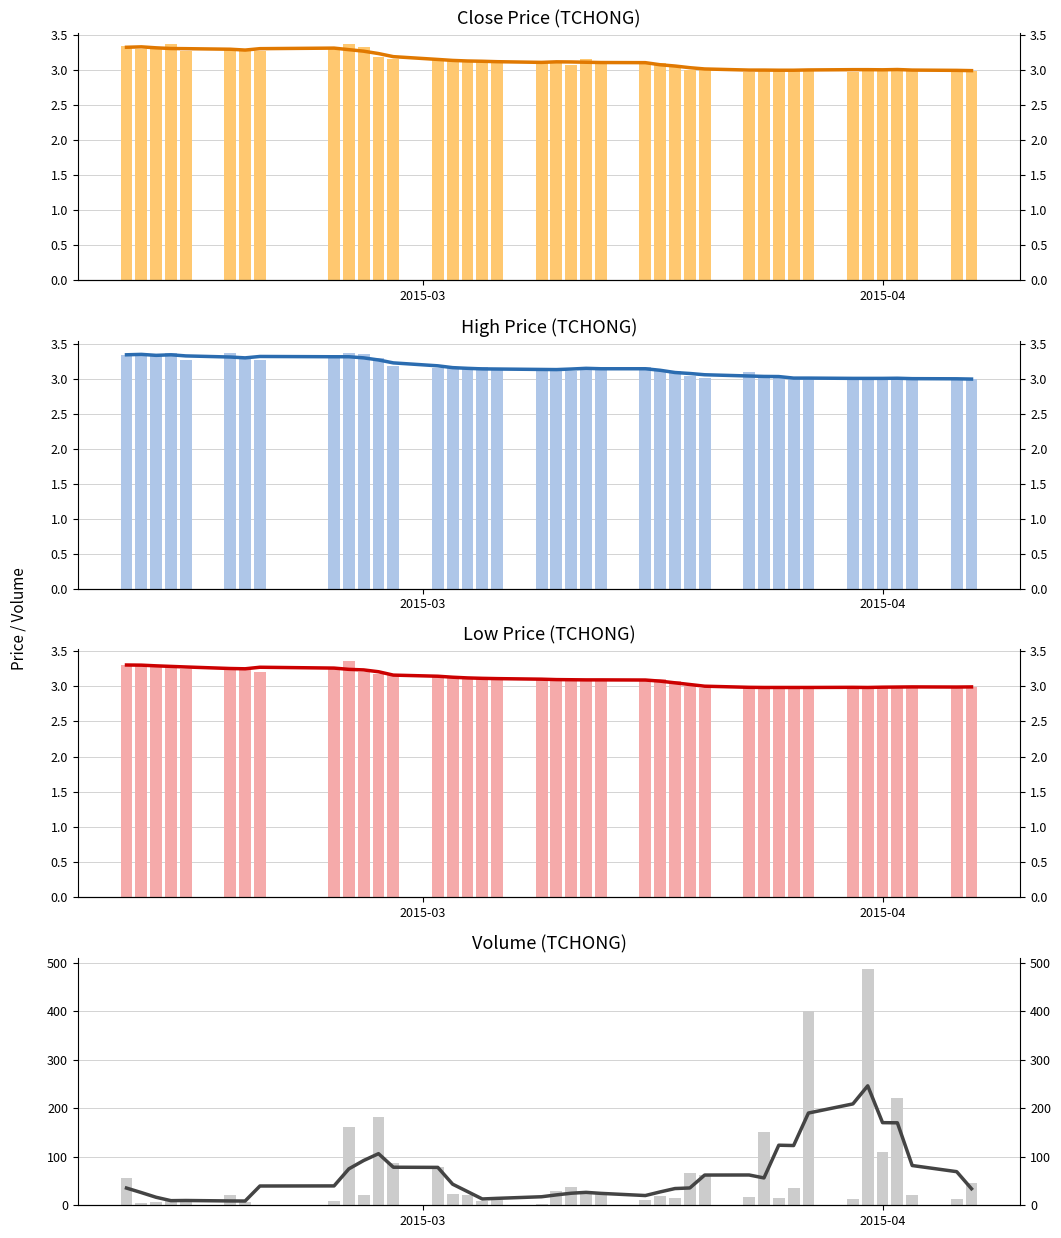

Reading left to right, transcribe all the data shown in this chart.

close: 3.3	3.3	3.3	3.4	3.3	3.3	3.3	3.3	3.3	3.4	3.3	3.2	3.2	3.1	3.1	3.1	3.1	3.1	3.1	3.1	3.1	3.2	3.1	3.1	3.1	3.1	3.0	3.0	3.0	3.0	3.0	3.0	3.0	3.0	3.0	3.0	3.0	3.0	3.0	3.0
high: 3.3	3.4	3.4	3.4	3.3	3.4	3.3	3.3	3.3	3.4	3.4	3.3	3.2	3.2	3.2	3.1	3.2	3.1	3.1	3.1	3.1	3.2	3.2	3.2	3.1	3.1	3.0	3.0	3.1	3.0	3.0	3.0	3.0	3.0	3.0	3.0	3.0	3.0	3.0	3.0
low: 3.3	3.3	3.3	3.3	3.2	3.3	3.3	3.2	3.3	3.4	3.2	3.2	3.2	3.1	3.1	3.1	3.1	3.1	3.1	3.1	3.1	3.1	3.1	3.1	3.1	3.1	3.0	3.0	3.0	3.0	3.0	3.0	3.0	3.0	3.0	3.0	3.0	3.0	3.0	3.0
vol: 55.7	4.6	5.9	9.0	7.2	20.9	6.3	1.2	8.2	162.0	21.9	182.2	87.3	78.5	22.3	20.3	9.0	11.3	2.2	28.6	36.8	28.2	28.4	11.2	18.1	14.5	65.7	63.0	17.2	151.2	15.1	35.4	400.3	13.8	486.2	109.2	221.9	20.6	12.2	45.9